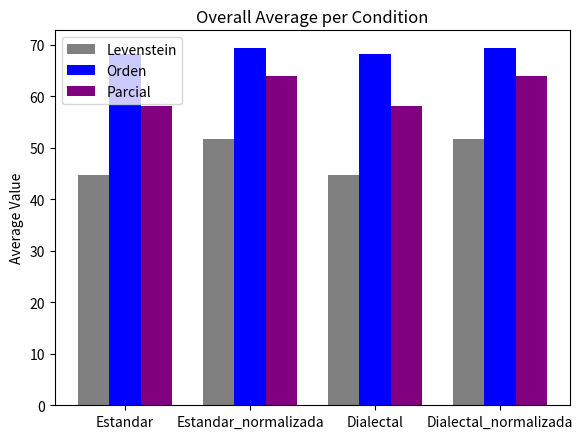

Which series has the widest spread of values?

Levenstein